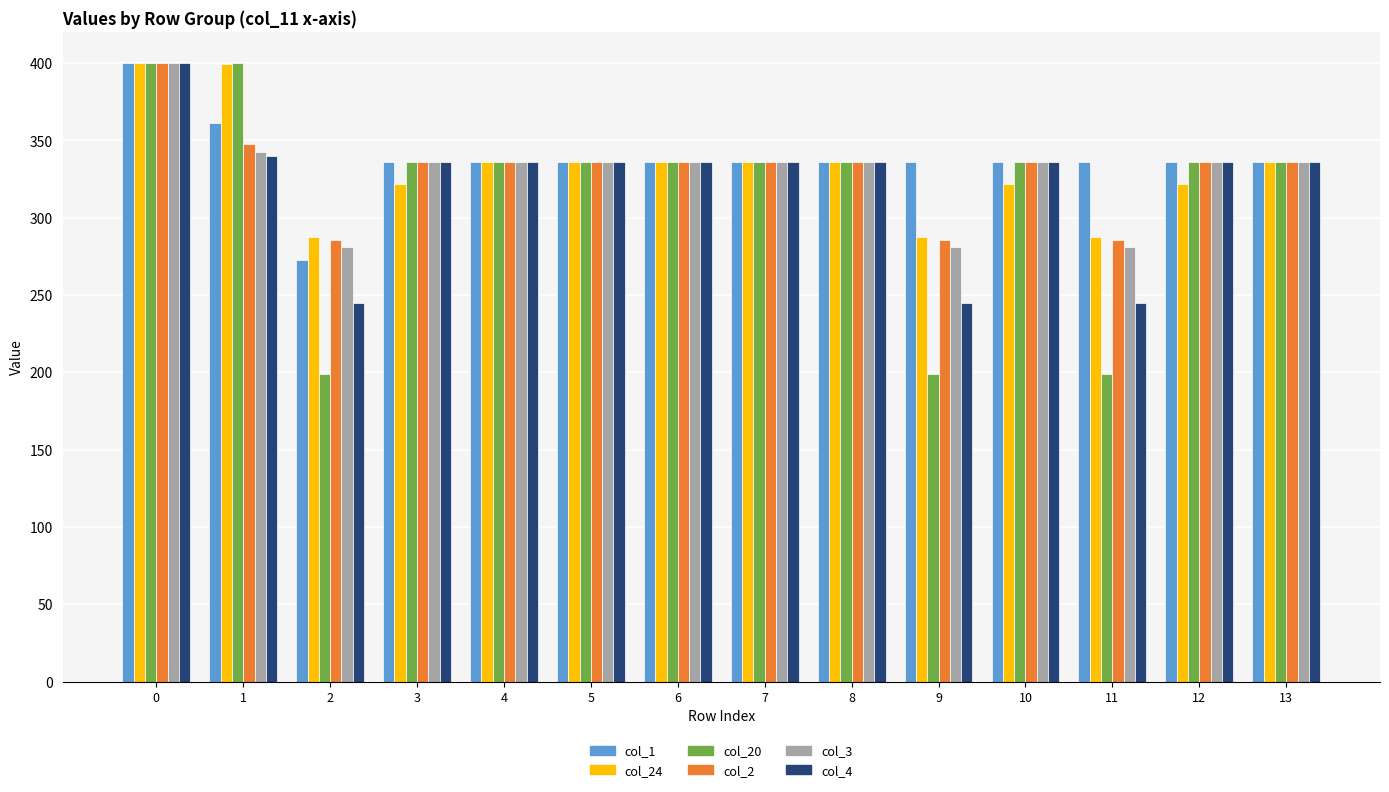

What is the total value across all series at 6?

2016.0